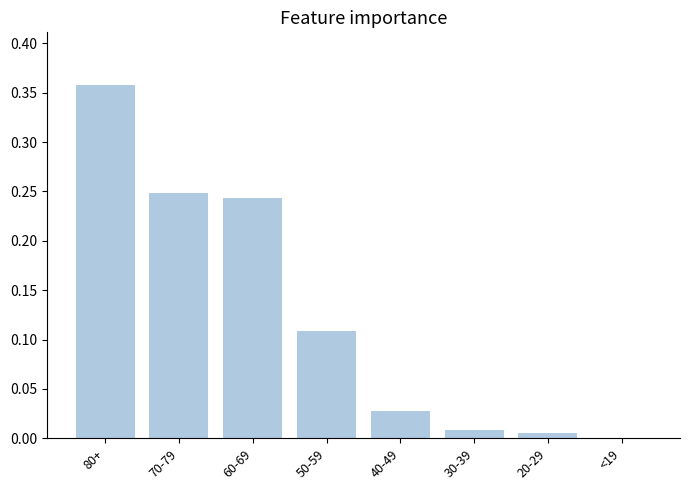

The value at 30-39 is 0.0. True or false?

True